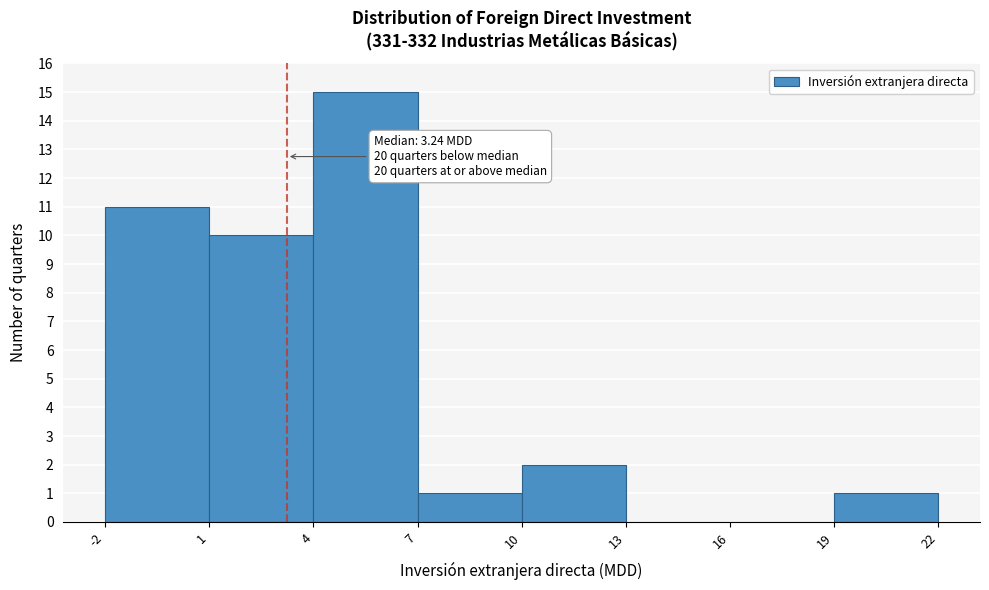

Which range on the x-axis has the tallest bar?

4 to 7